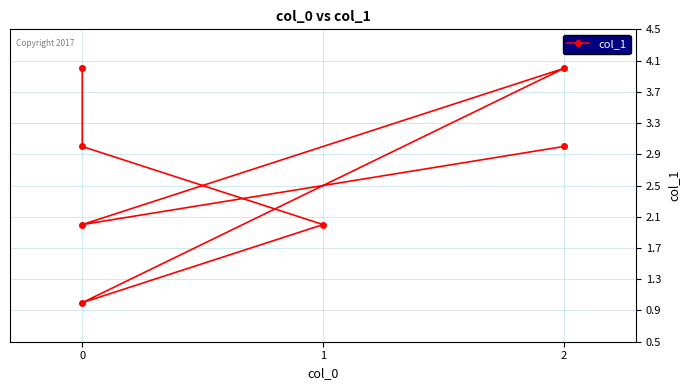

Reading left to right, what are all the values shown in this chart?

4	3	2	1	4	2	3